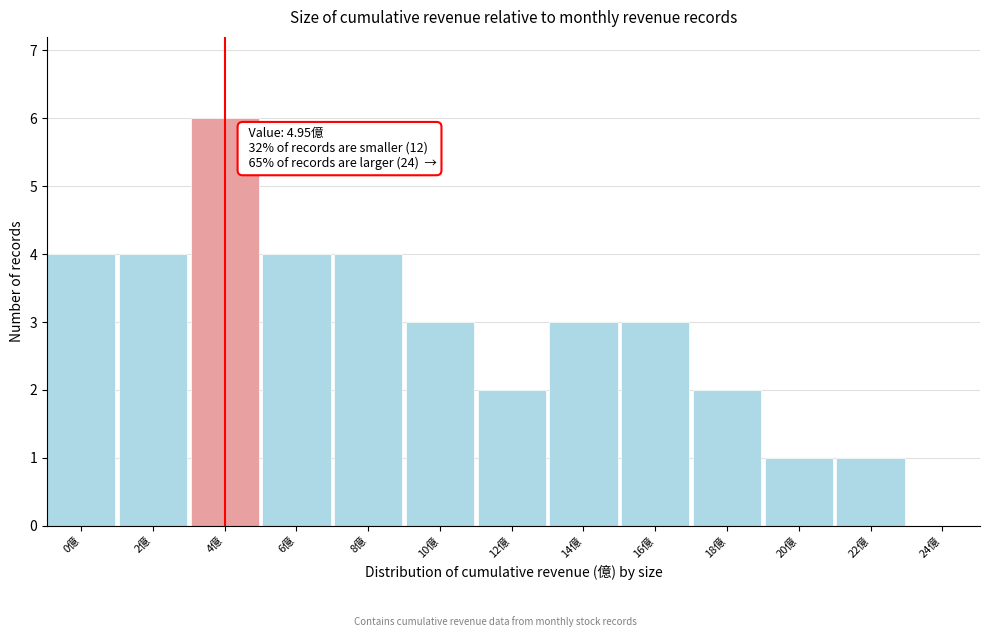

Reading left to right, transcribe all the data shown in this chart.

0億=4	2億=4	4億=6	6億=4	8億=4	10億=3	12億=2	14億=3	16億=3	18億=2	20億=1	22億=1	24億=0